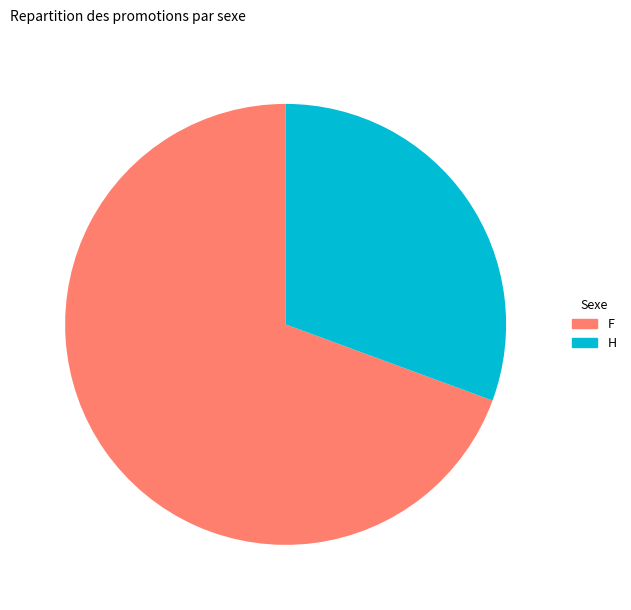

Rank the categories by value from lowest to highest.

H, F